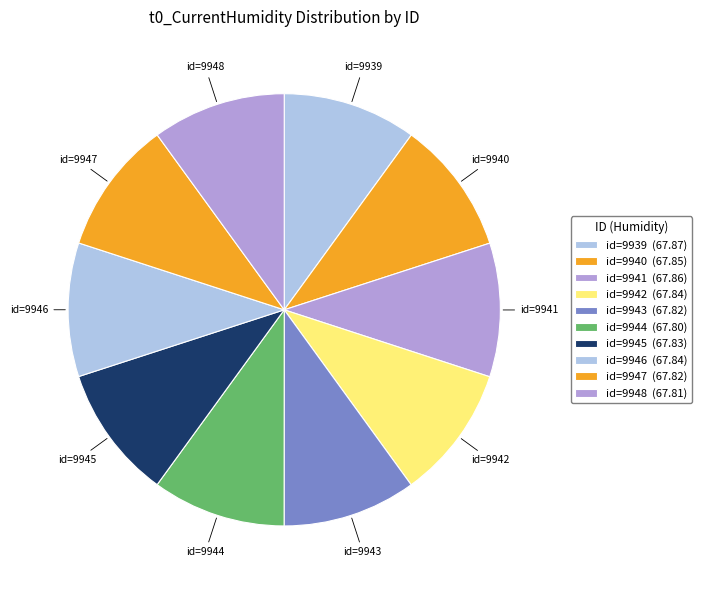

Count the number of slices in the pie.

10